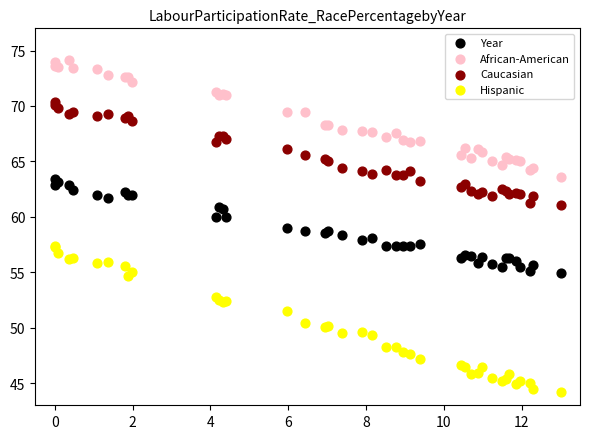

Which series contains the highest Y value?

African-American